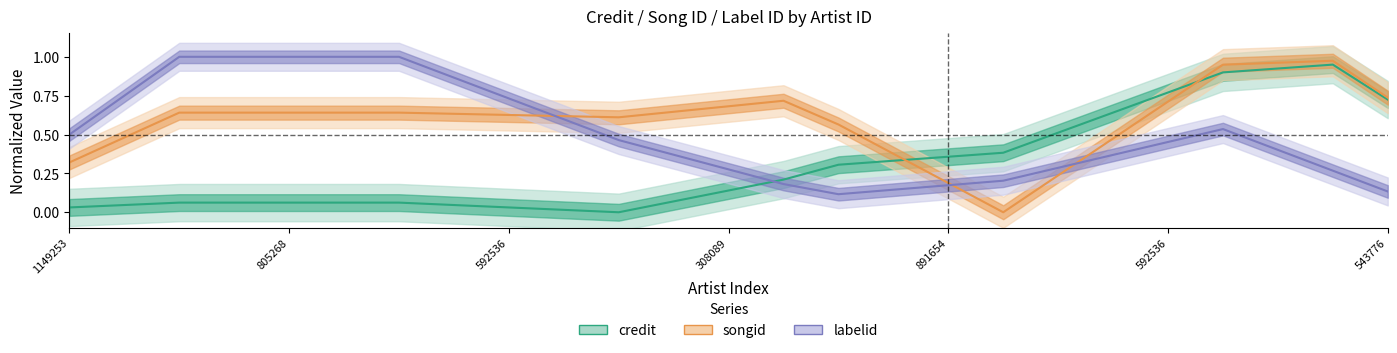

The value of credit at 22 is 1.2. True or false?

False